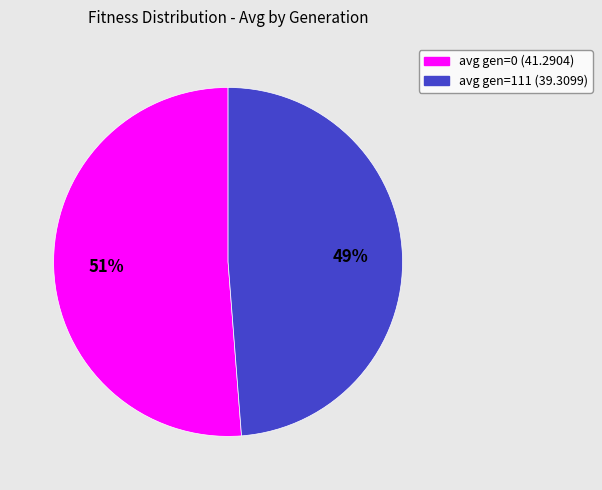

Approximately how many times larger is the value at avg gen=111 (39.3099) compared to avg gen=0 (41.2904)?

1.0